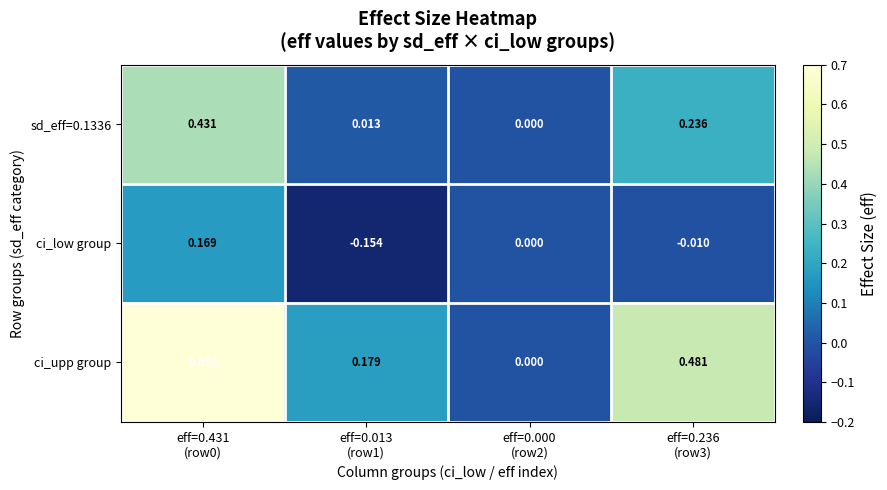

Which series has the widest spread of values?

ci_upp group